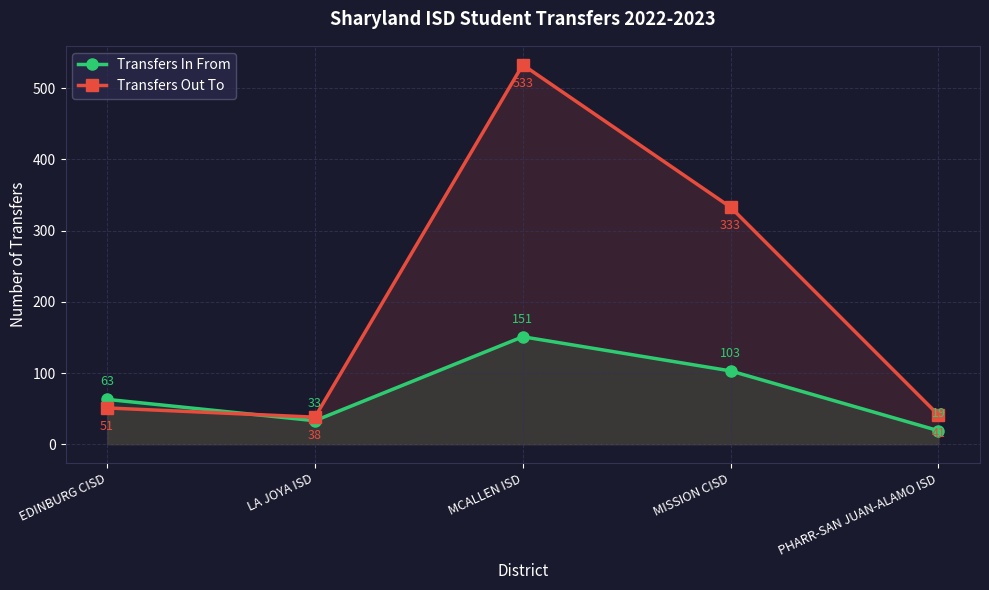

What is the difference between the Transfers Out To values at EDINBURG CISD and LA JOYA ISD?

13